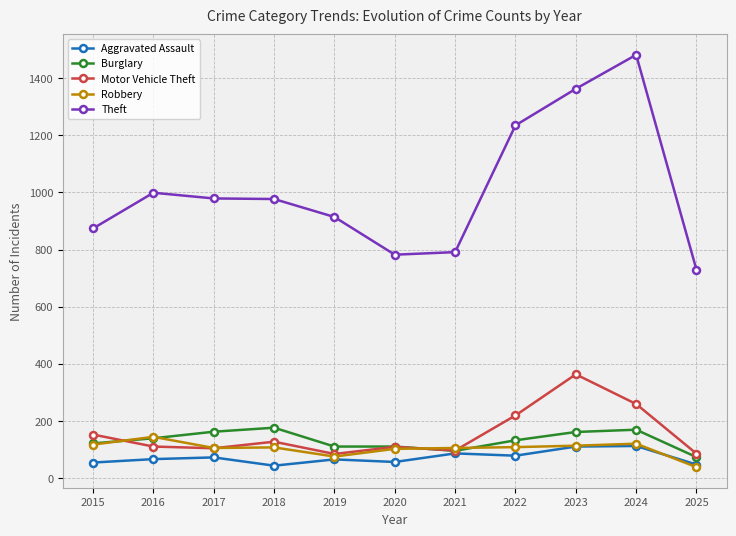

How many distinct data groups are displayed?

5